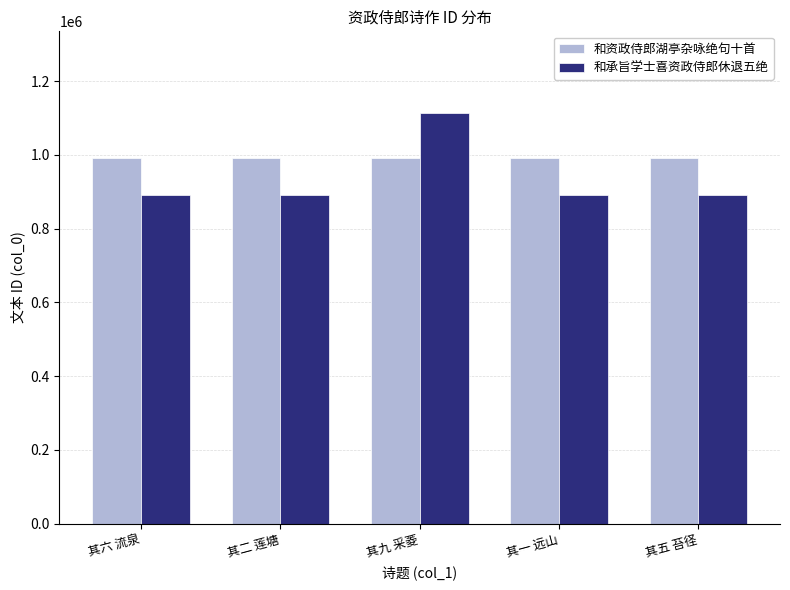

Rank the series at 其一 远山 from lowest to highest value.

和承旨学士喜资政侍郎休退五绝, 和资政侍郎湖亭杂咏绝句十首